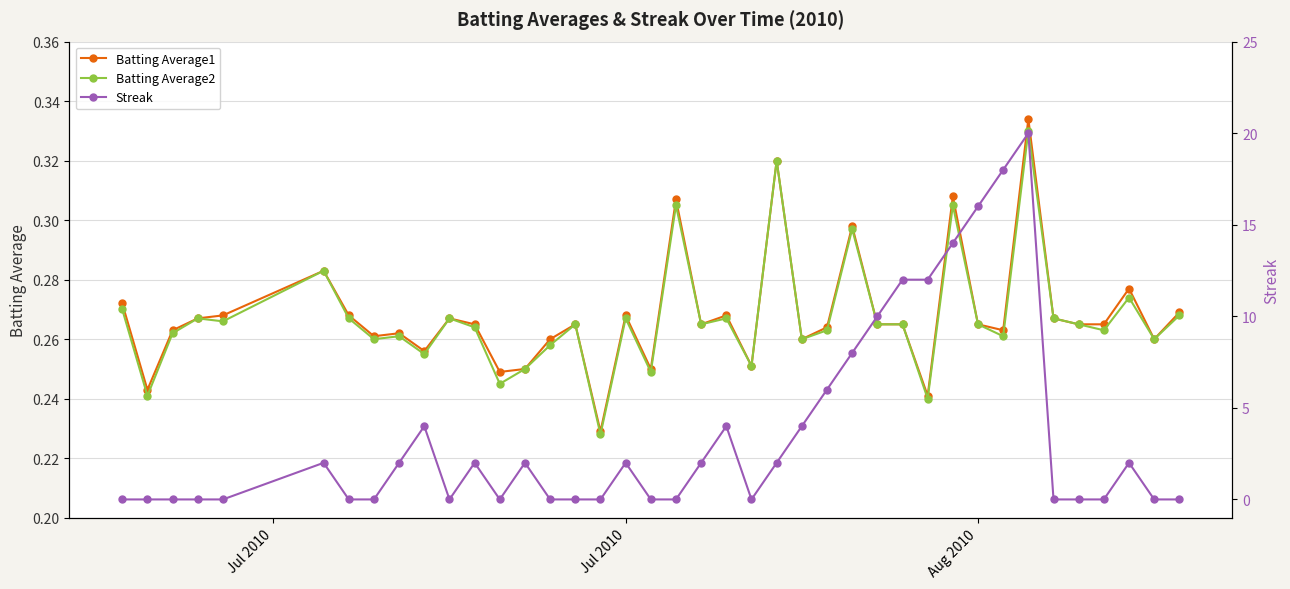

How many Batting Average1 values are between 0 and 1?

40